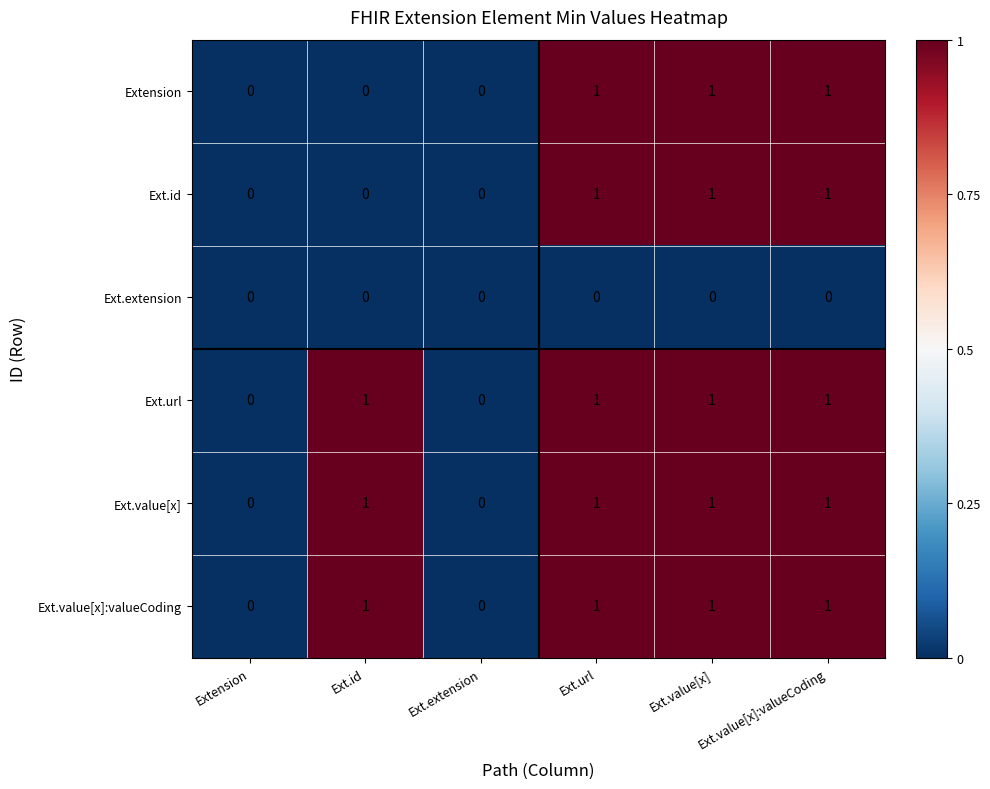

What is the total value across all series at Ext.value[x]?

5